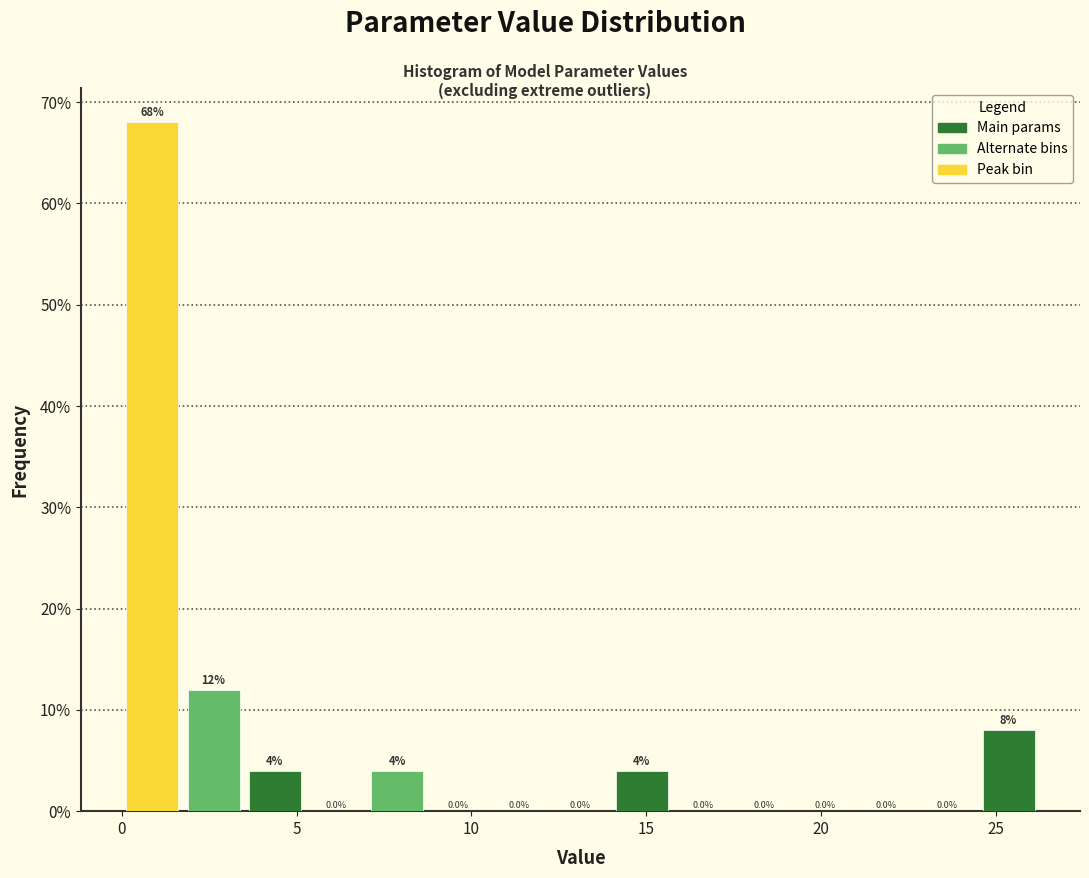

Read against the x-axis, roughly where is the centre of the tallest bar?

1.0